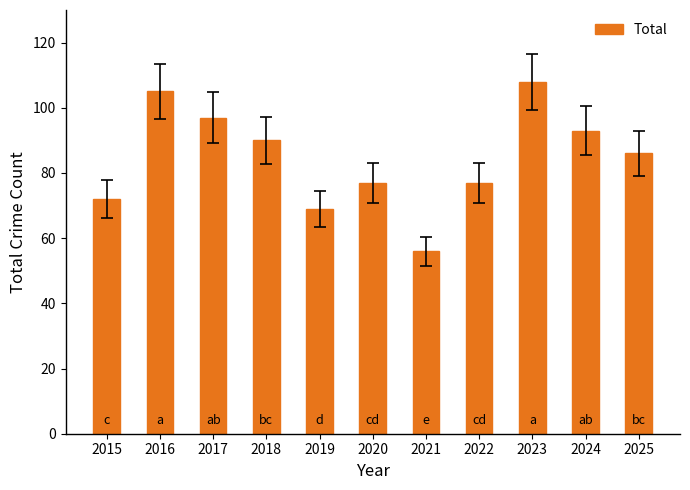

True or false: the data shows 47 at 2019.

False